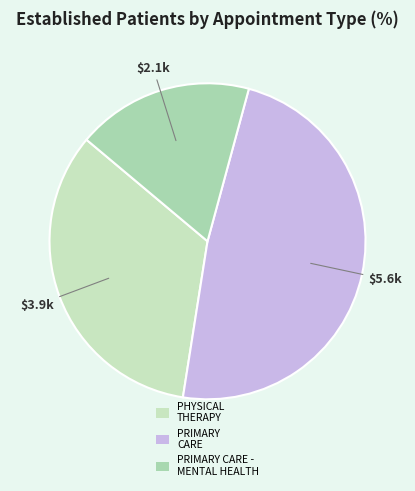

Count the number of slices in the pie.

3